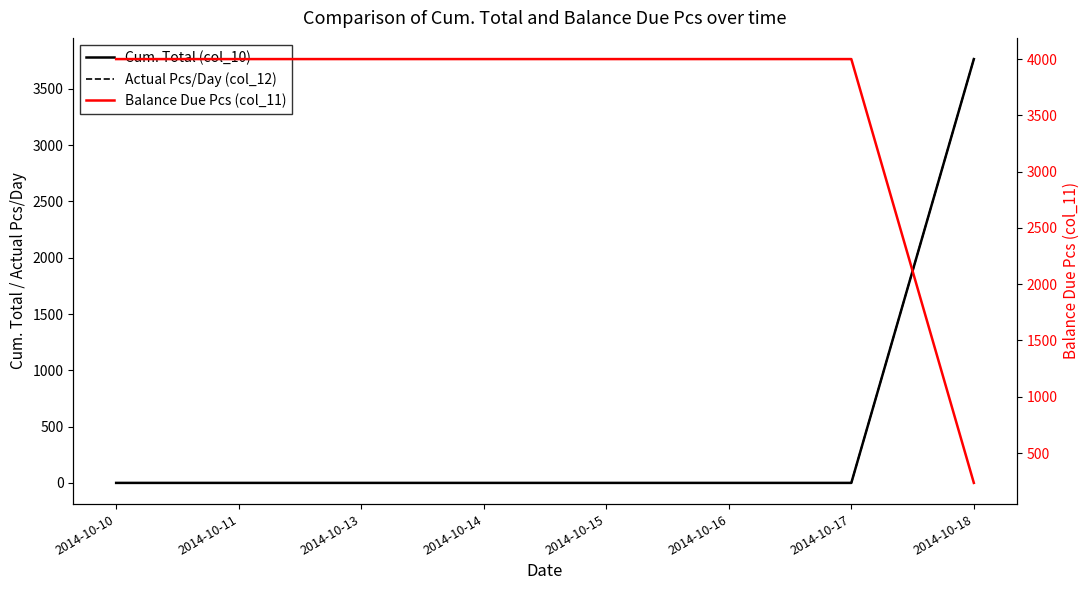

True or false: Actual Pcs/Day (col_12) and Cum. Total (col_10) cross at least once.

False